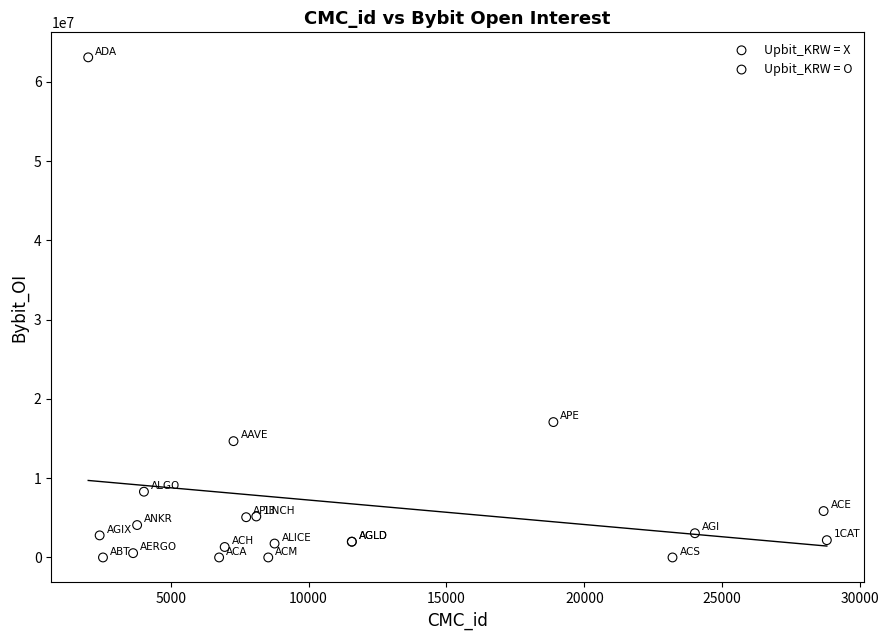

Which series has the widest spread of Y values?

Upbit_KRW = O